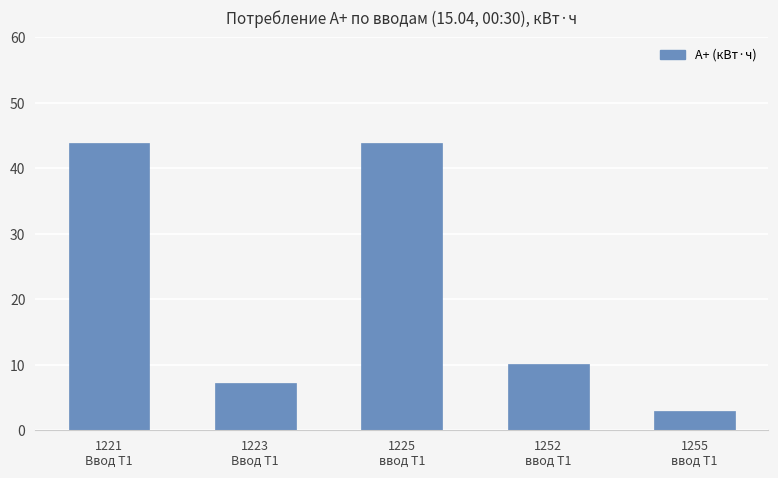

What is the greatest value displayed?

43.9